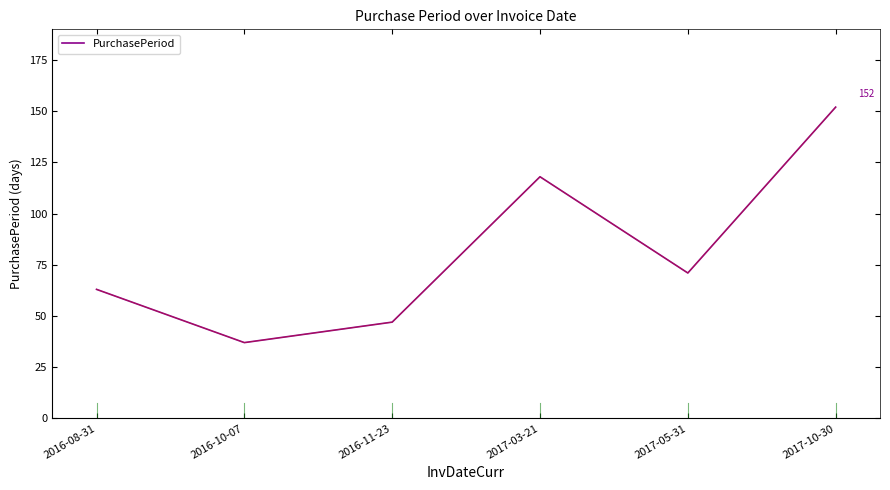

What position from the right is 2016-10-07?

5